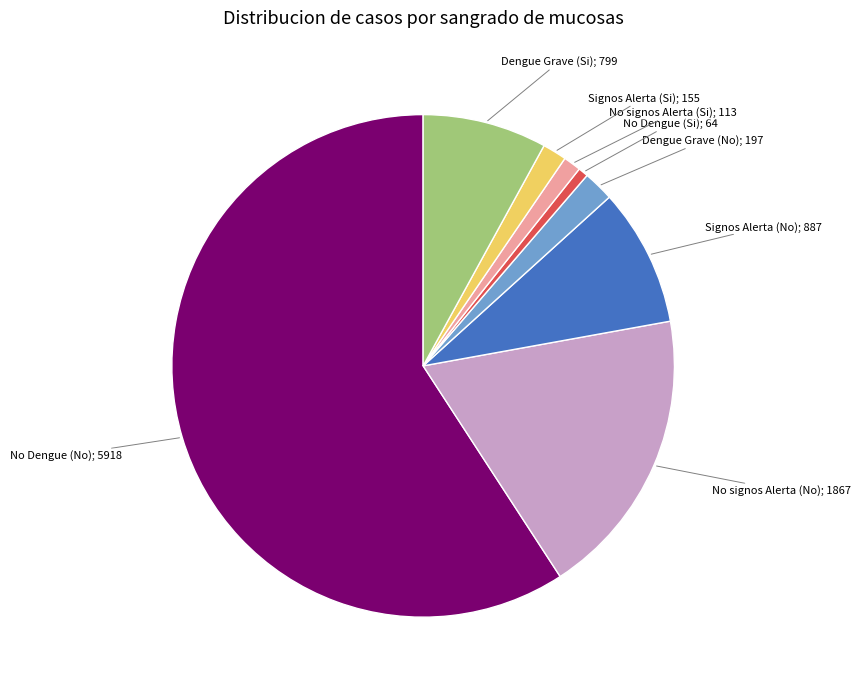

Is there a majority slice in this chart?

Yes